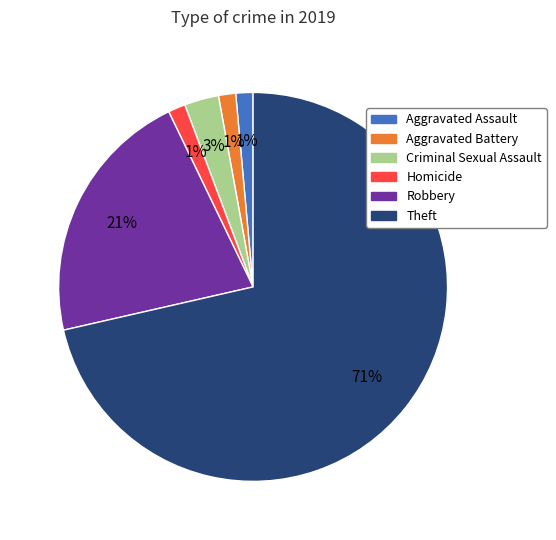

True or false: Robbery accounts for 21% of the total.

True